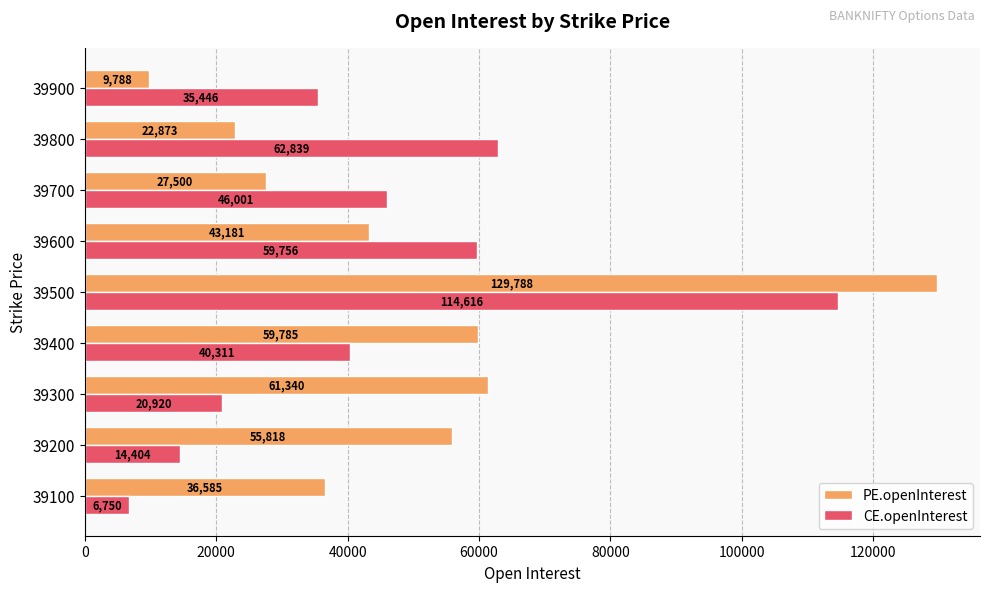

What is the difference between the highest and lowest values at 39500?

15172